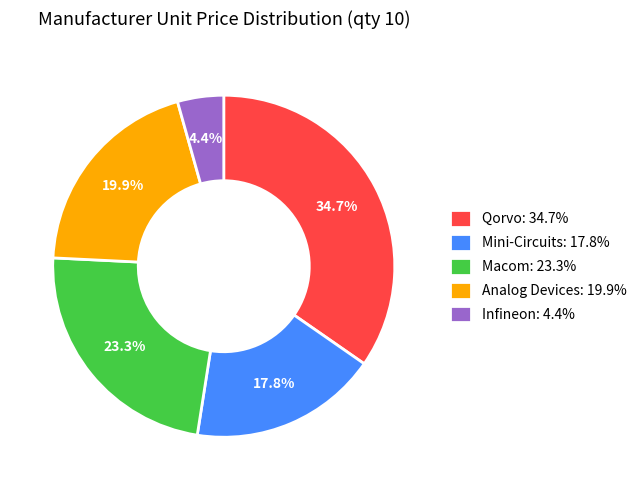

To the nearest percent, what is the difference between the largest and smallest slice percentages?

30%